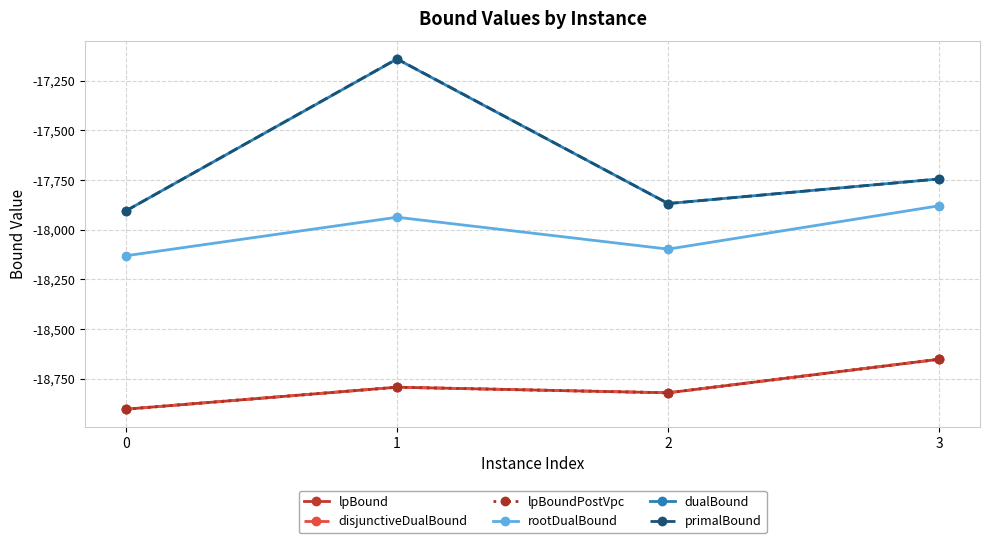

Is this an area chart (filled region under the line)?

No